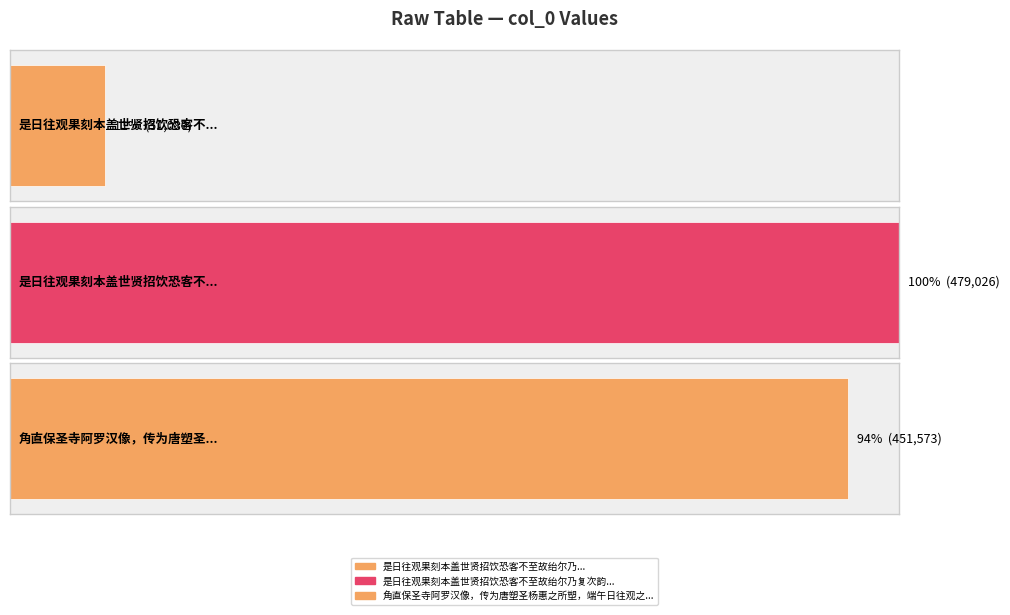

The chart shows a value of 726411 at 是日往观果刻本盖世贤招饮恐客不至故绐尔乃复次韵. True or false?

False